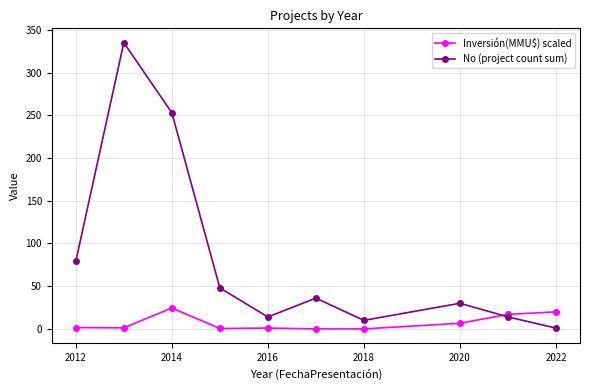

What is the greatest value displayed?

335.0